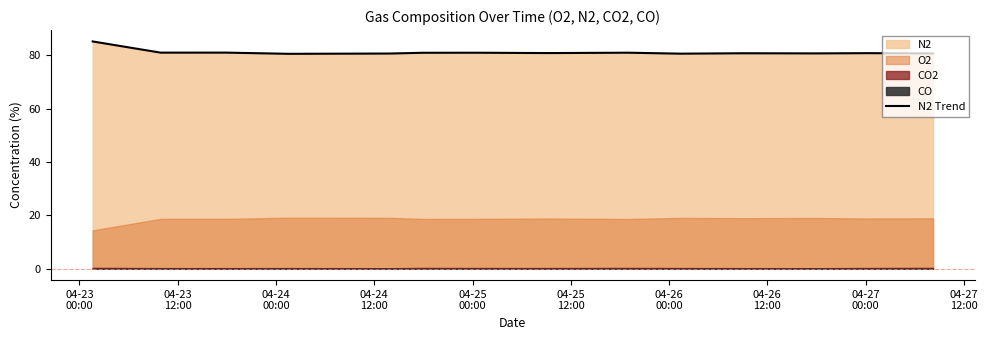

What is the value of the 14th point from the left?

80.7